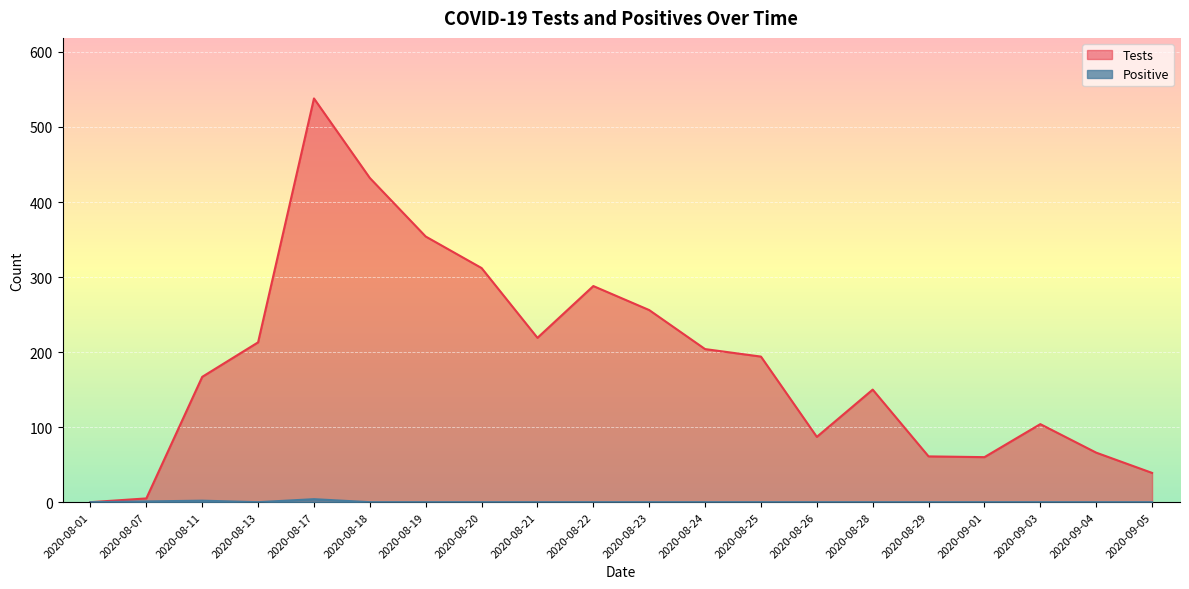

Is it true that Positive equals 3 at 2020-08-29?

False